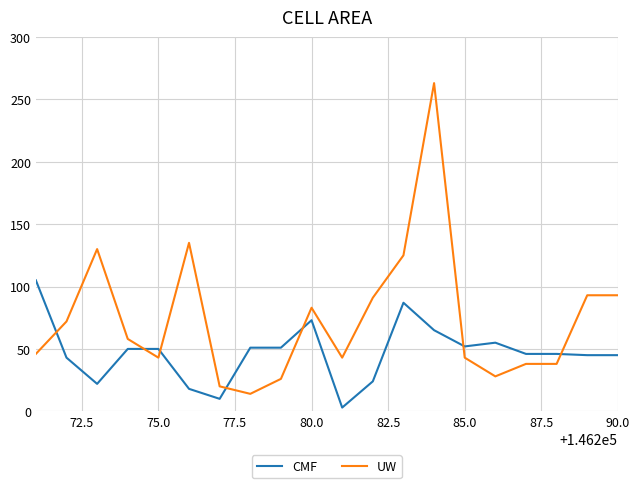

What is the maximum value shown in the chart?

263